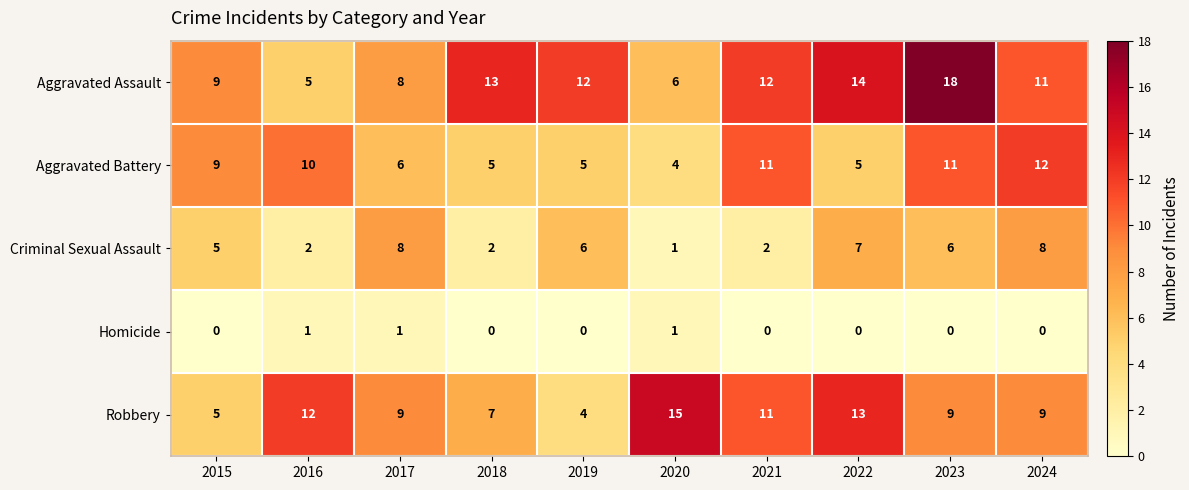

List the series in order of their peak value, highest first.

Aggravated Assault, Robbery, Aggravated Battery, Criminal Sexual Assault, Homicide